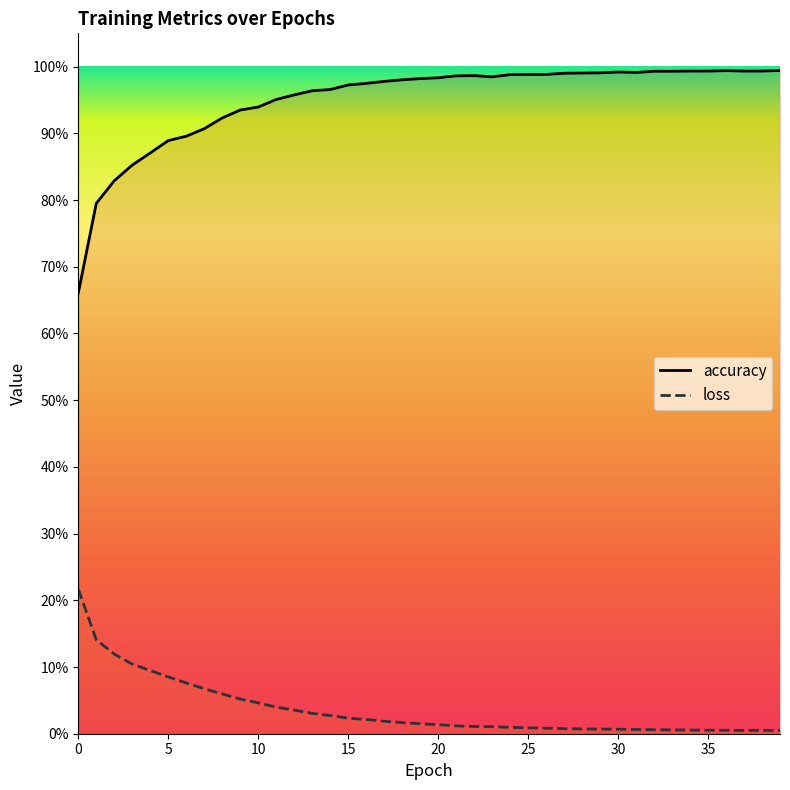

Which series changed the most between 7 and 17?

accuracy